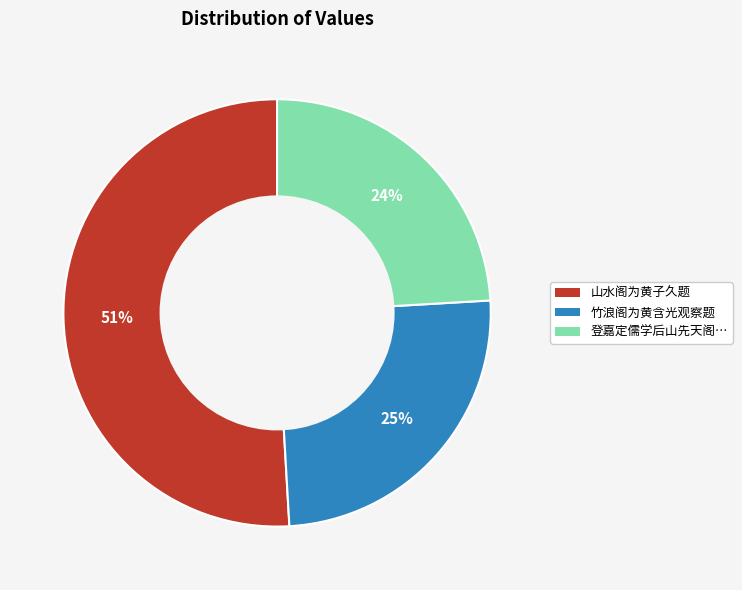

How many slices are in this pie chart?

3